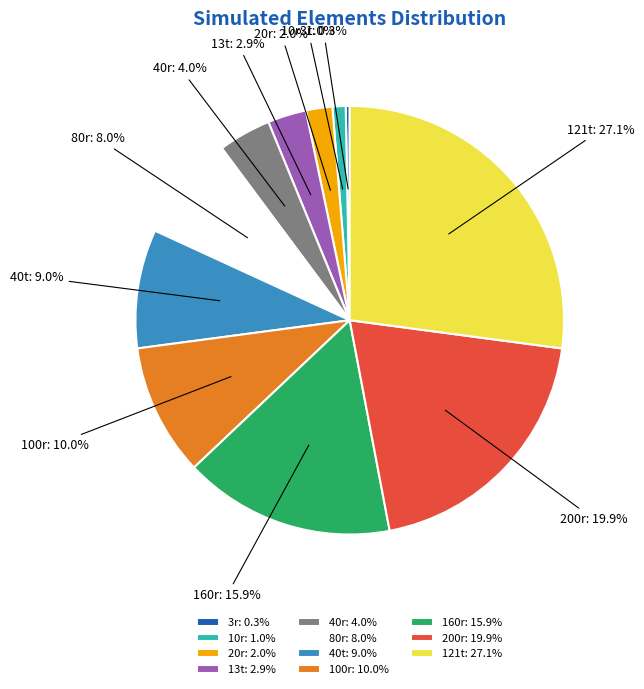

Is 80r the majority of the pie?

No